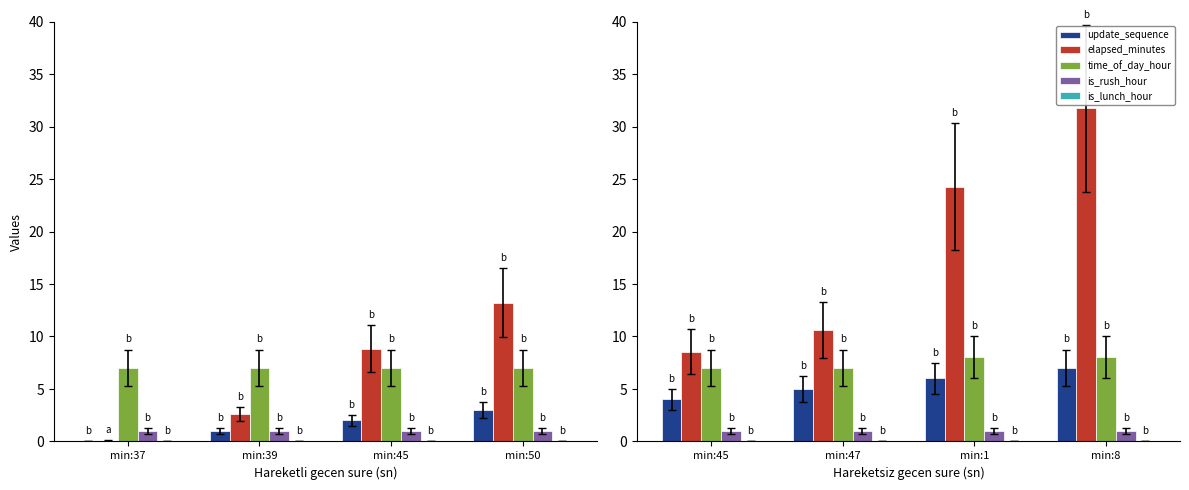

What are all the series names shown in the legend?

update_sequence, elapsed_minutes, time_of_day_hour, is_rush_hour, is_lunch_hour